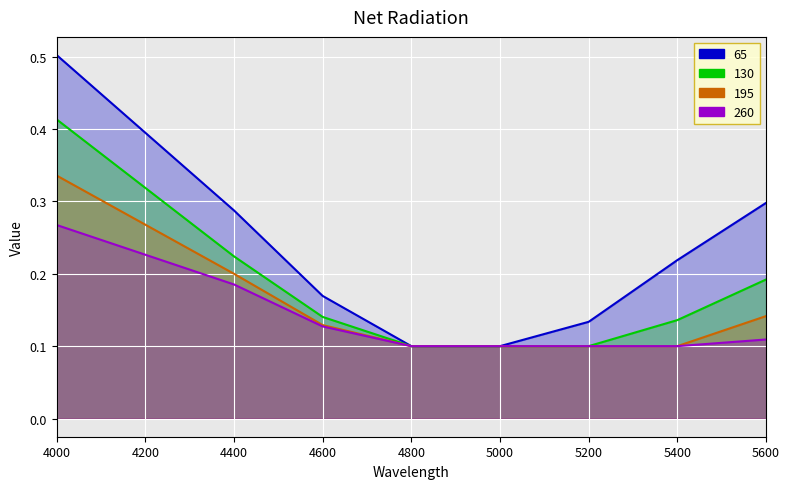

At how many categories does at least one series exceed 0?

8